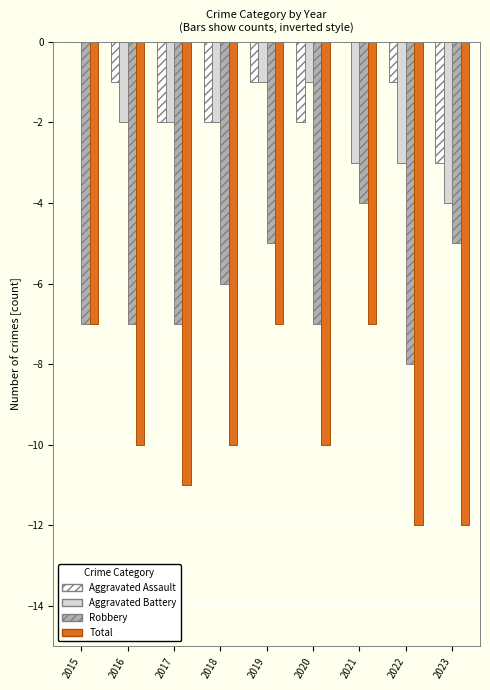

At which label does Aggravated Battery reach its peak?

2015